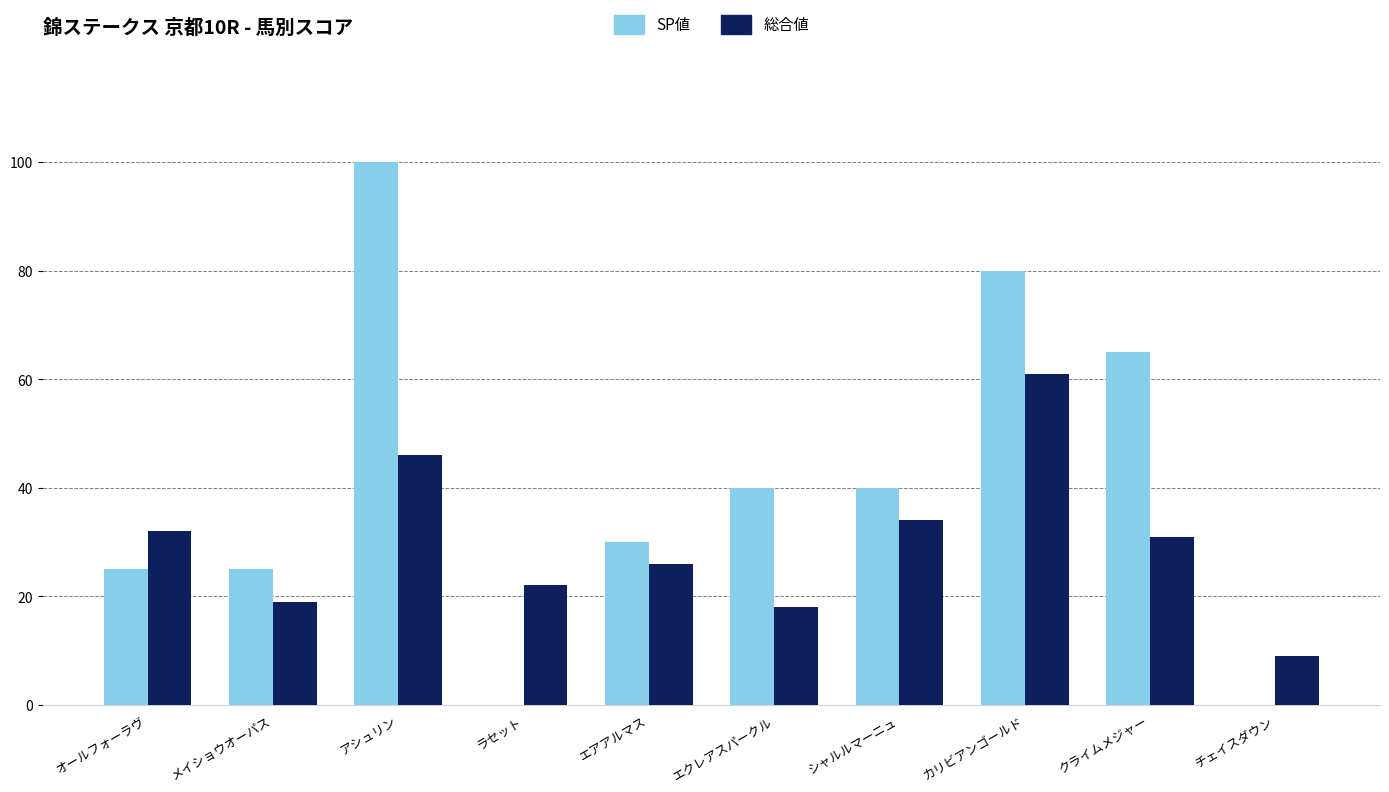

What is the sum of the 総合値 values at メイショウオーパス and カリビアンゴールド?

80